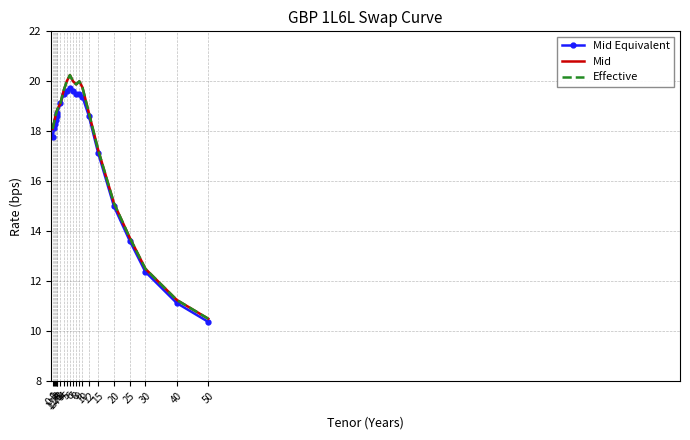

Where does the Mid Equivalent series first go above 18?

1